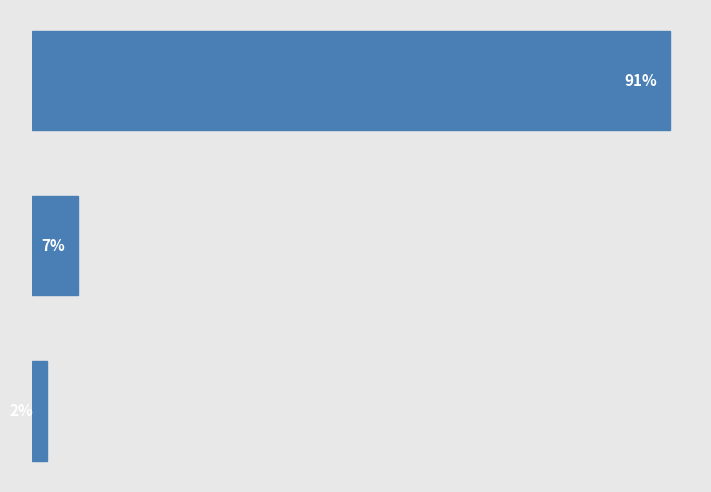

Does the chart contain any negative values?

No